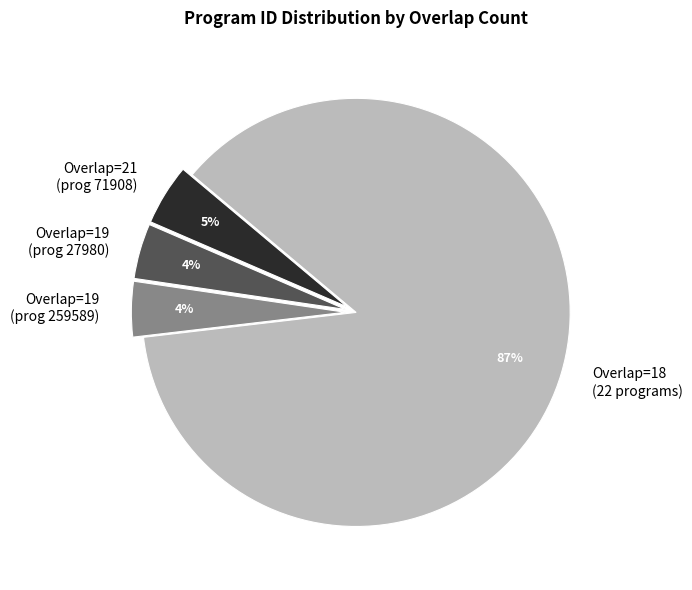

To the nearest percent, what percentage of the pie is Overlap=19 (prog 27980)?

4%